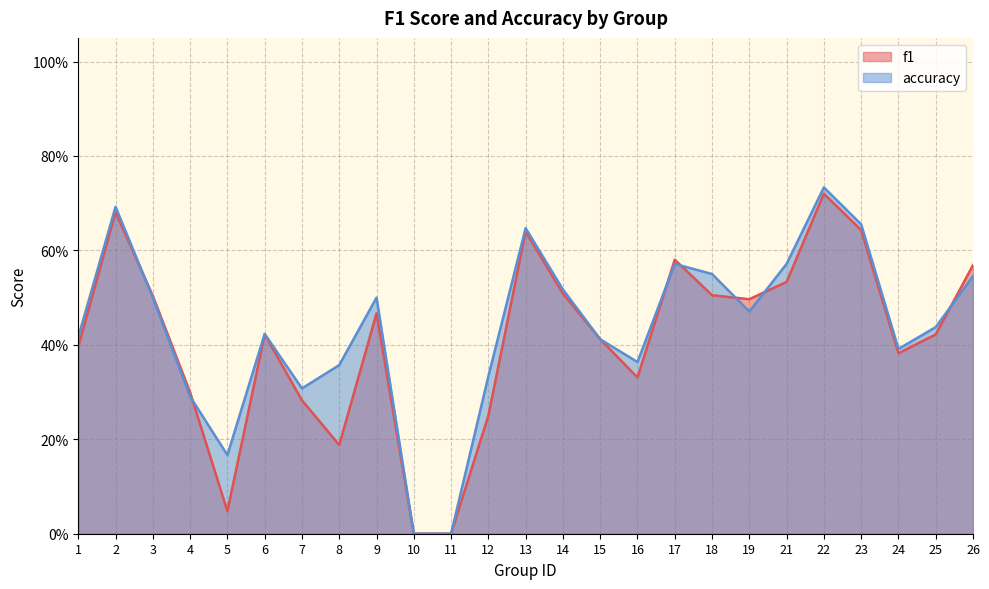

Rank the series by their maximum value, from highest to lowest.

accuracy, f1